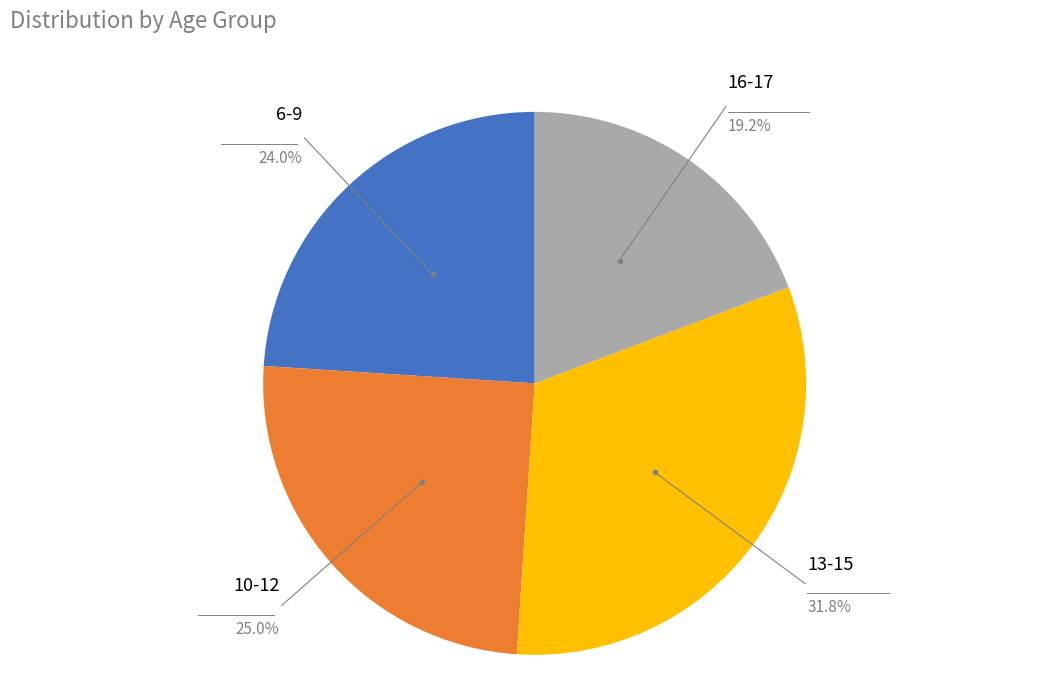

Is there a majority slice in this chart?

No